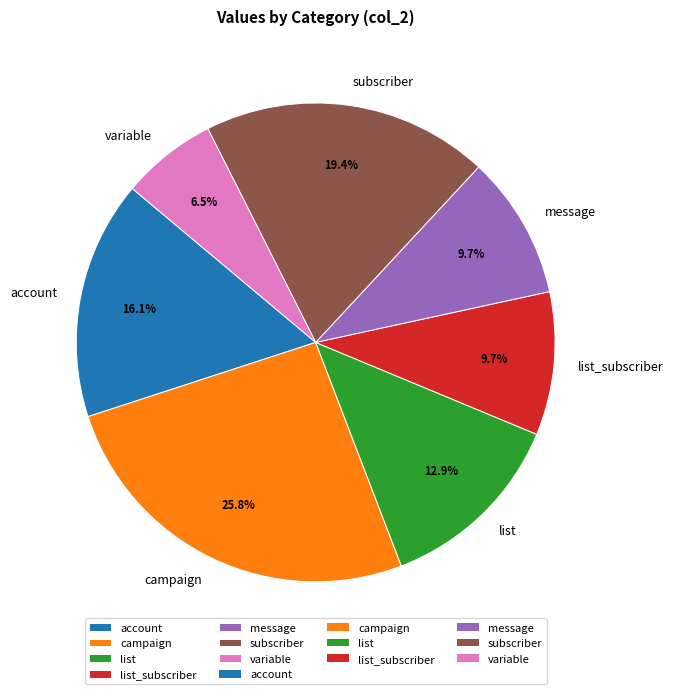

Which category has the biggest portion of the pie?

campaign